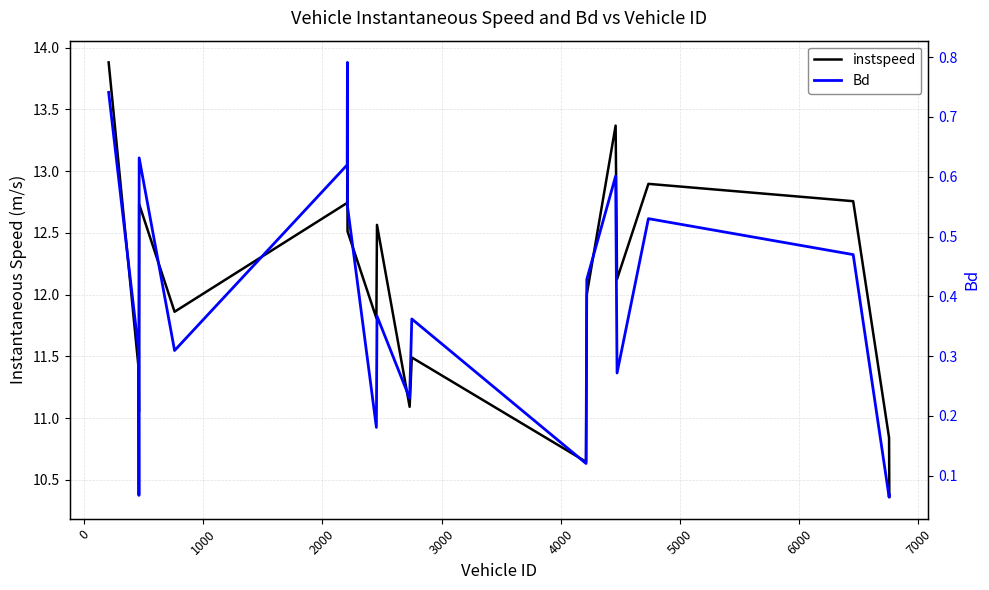

True or false: instspeed and Bd cross at least once.

False